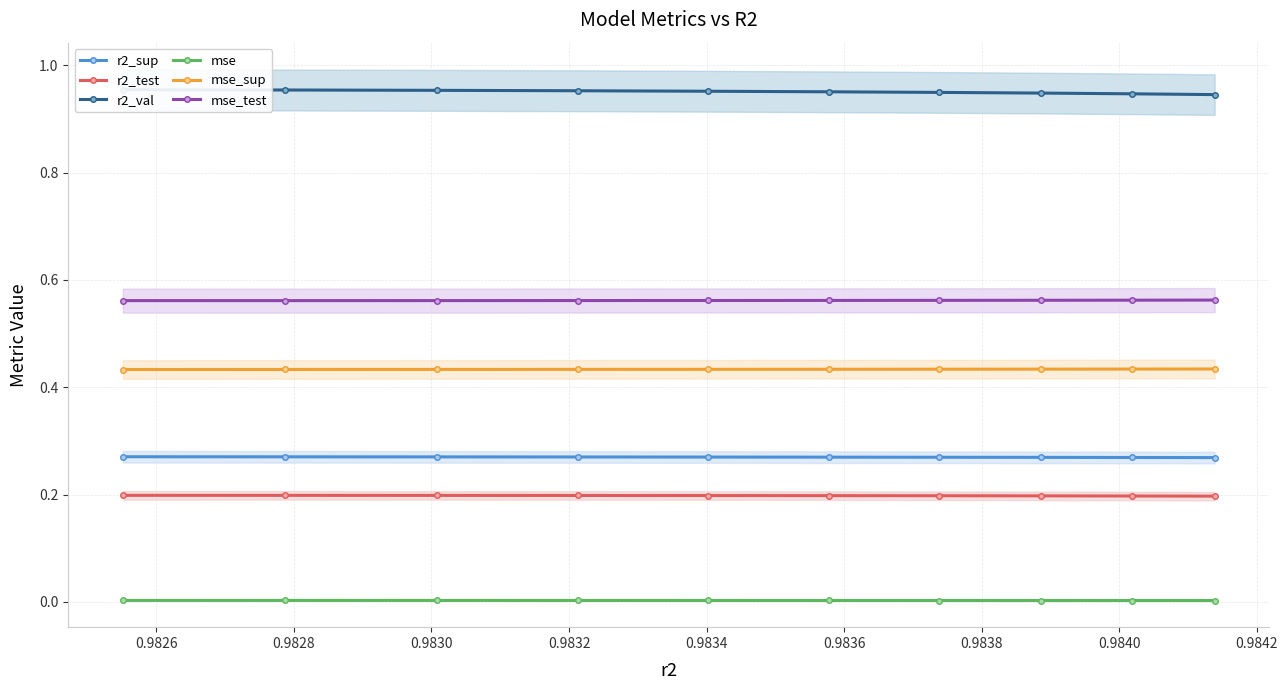

What is the value of the r2_test point at the 9th from the left?

0.2